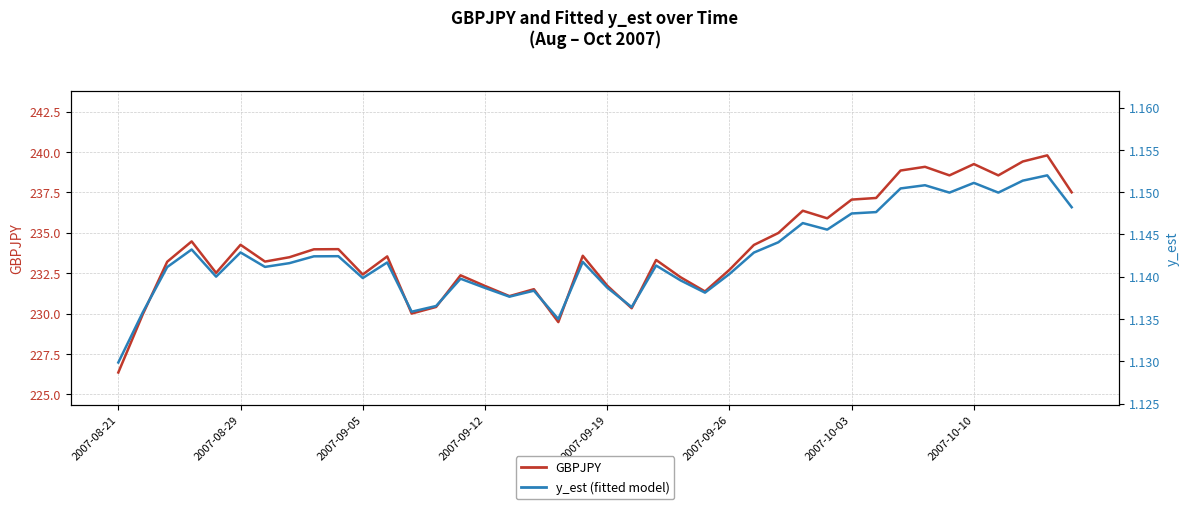

At which label is GBPJPY closest to 233?

2007-09-05